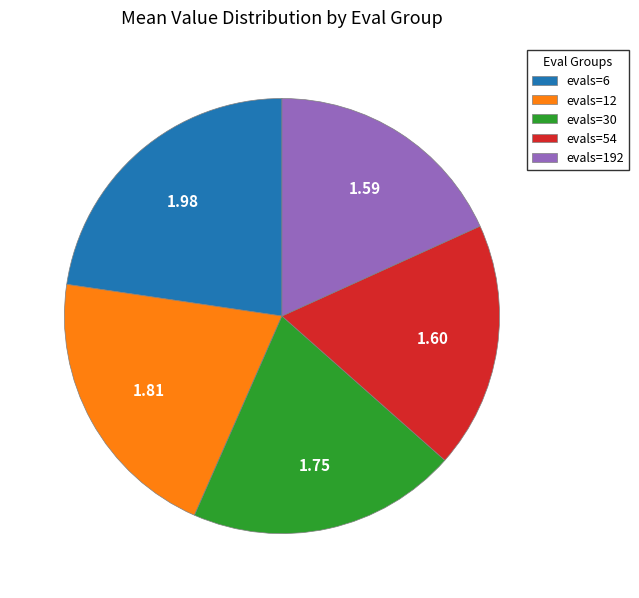

Is it true that evals=192 is 18% of the pie?

True